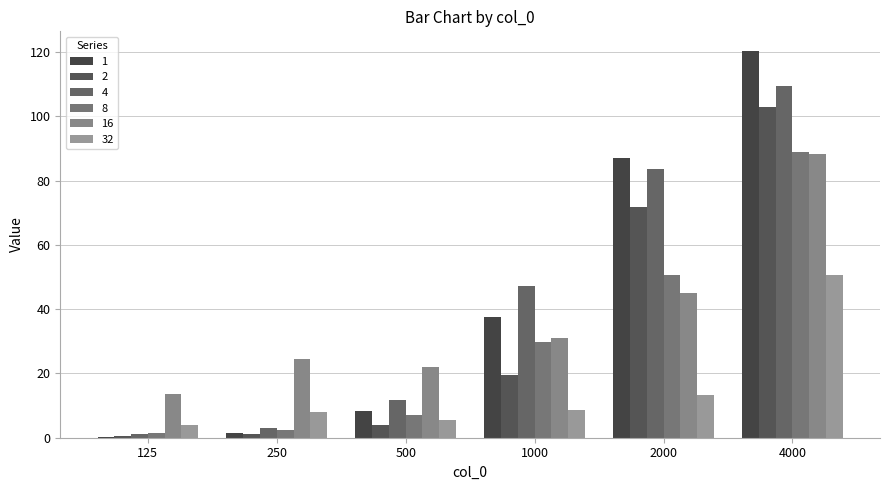

What is the smallest value displayed?

0.3